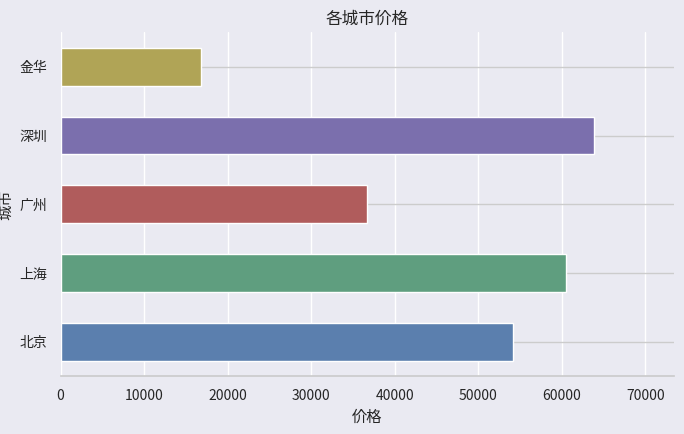

Is it true that the value at 上海 is 14072?

False